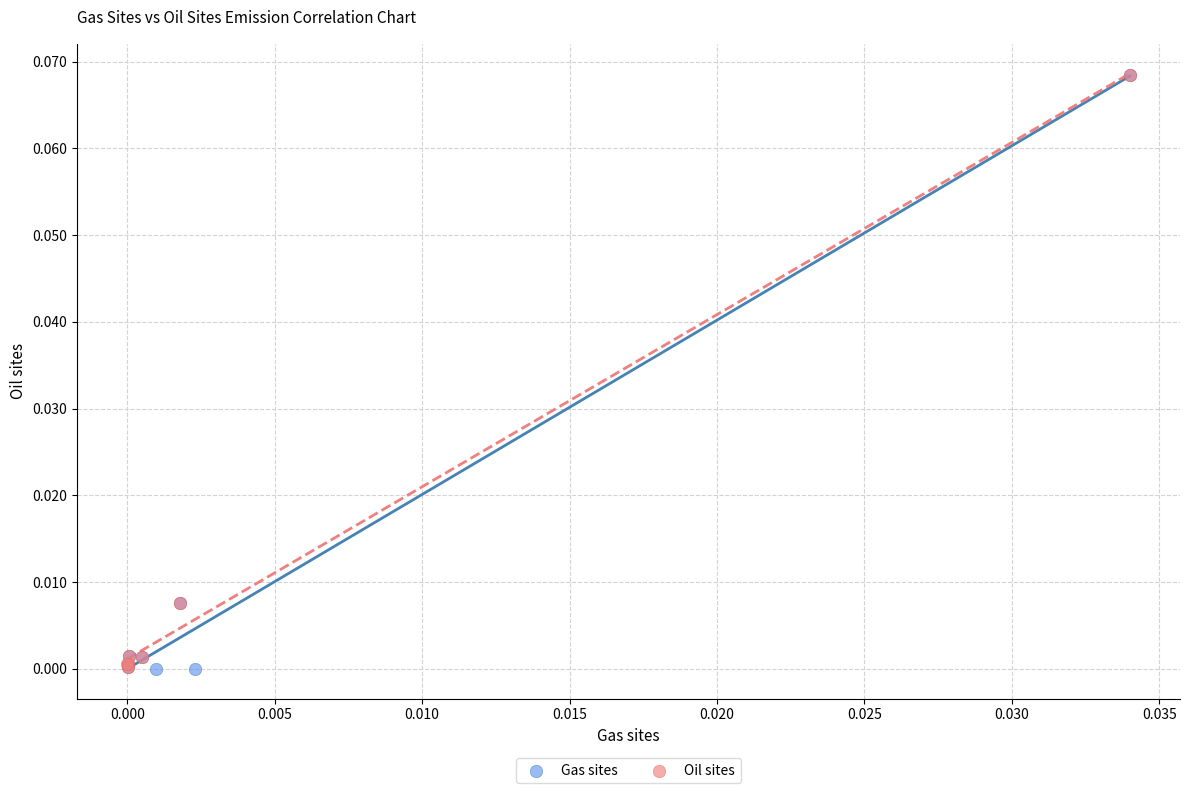

Which series has the widest spread of Y values?

Gas sites